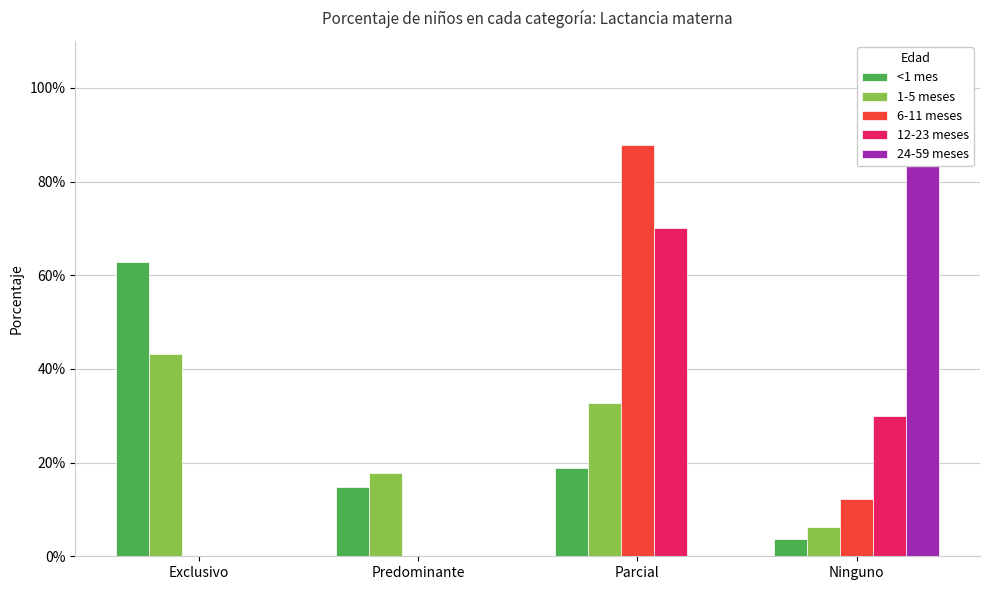

What are all the series names shown in the legend?

<1 mes, 1-5 meses, 6-11 meses, 12-23 meses, 24-59 meses